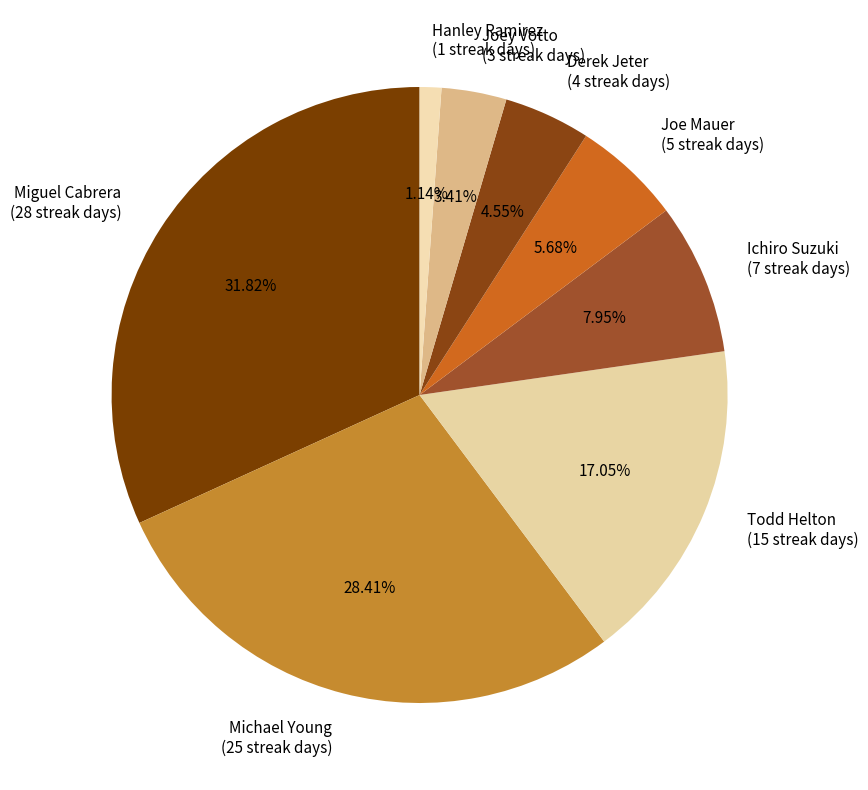

Between Hanley Ramirez and Todd Helton, which is larger?

Todd Helton